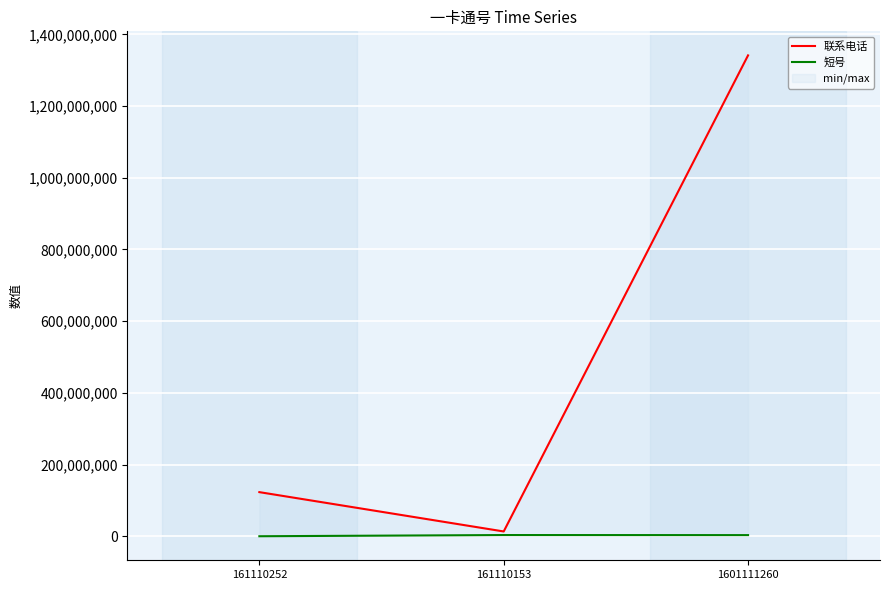

The value of 联系电话 at 161110252 is 123123123. True or false?

True